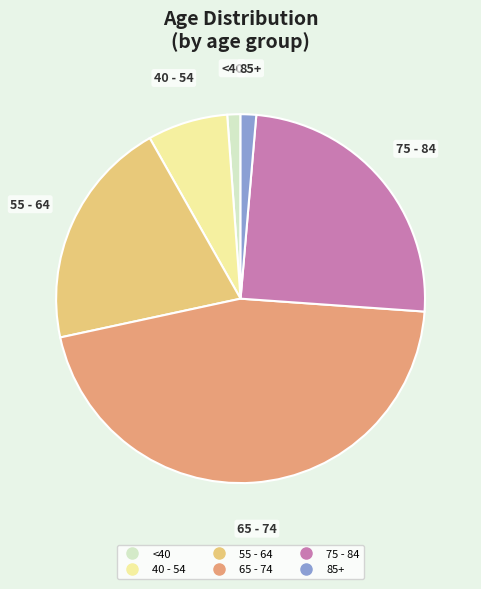

Is there a majority slice in this chart?

No